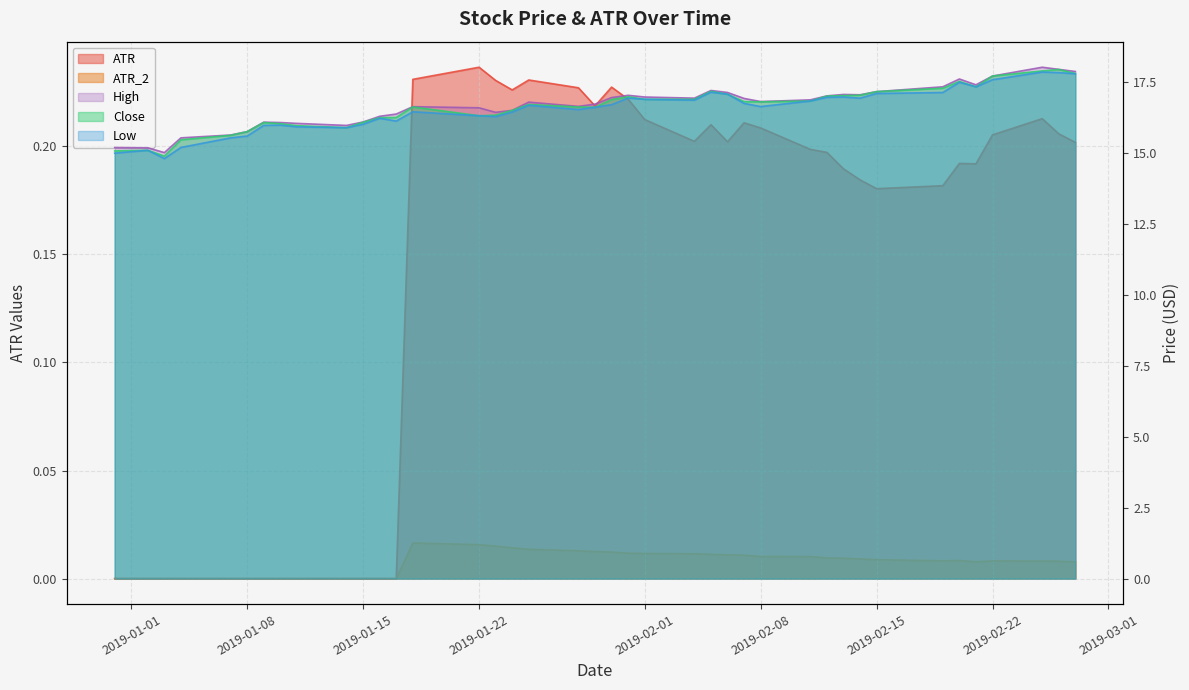

How many lines are shown in the chart?

5